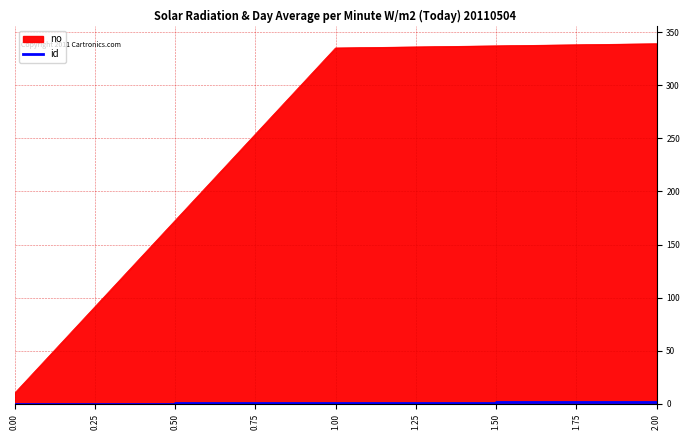

Is it true that no equals 10 at 0.00?

True